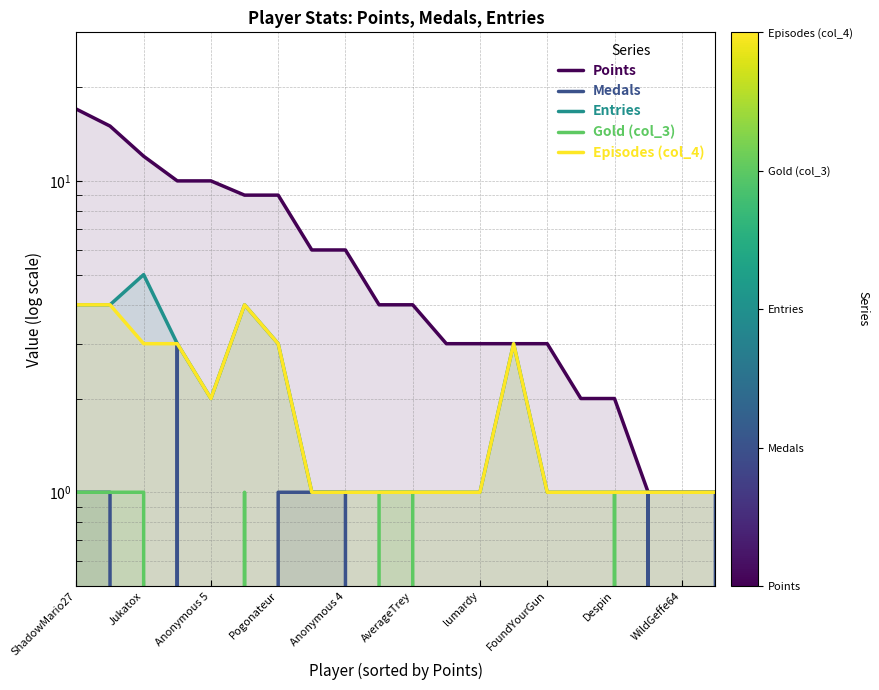

True or false: Entries has a value of 0 at 17.

False